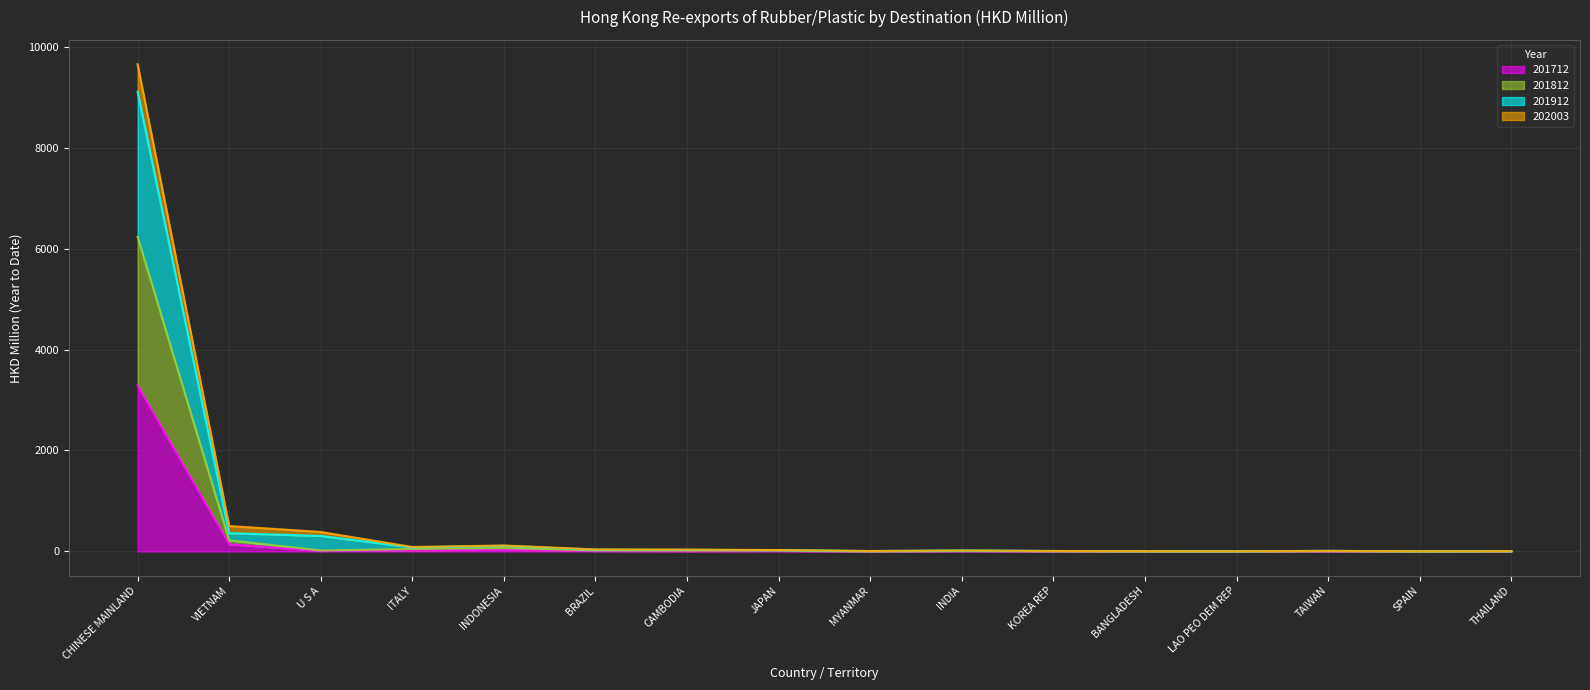

True or false: 201812 and 201712 cross at least once.

False